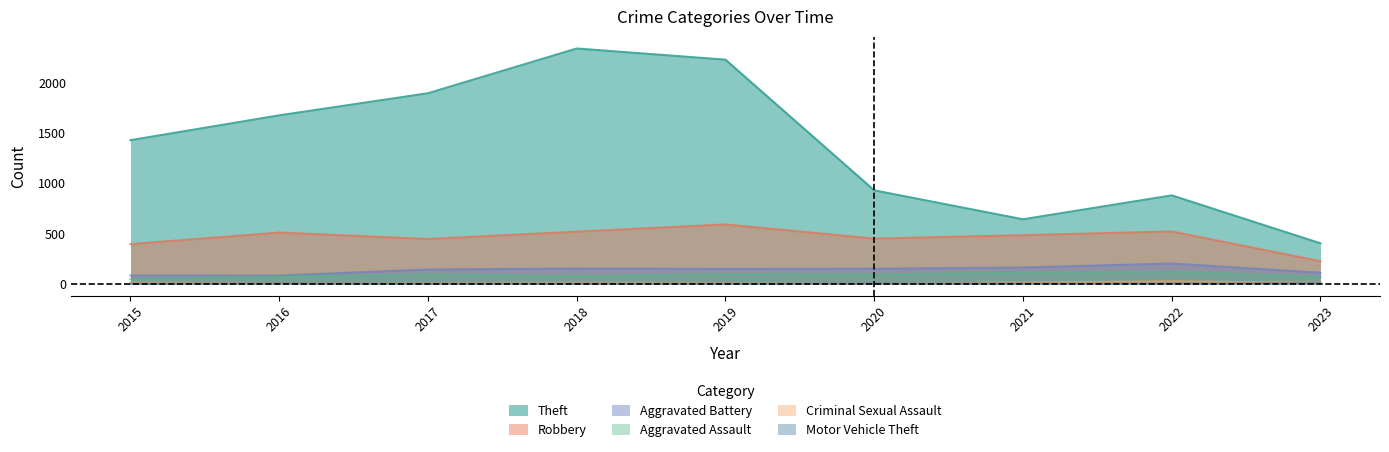

What is the value of the Aggravated Assault point at the 3rd from the left?

95